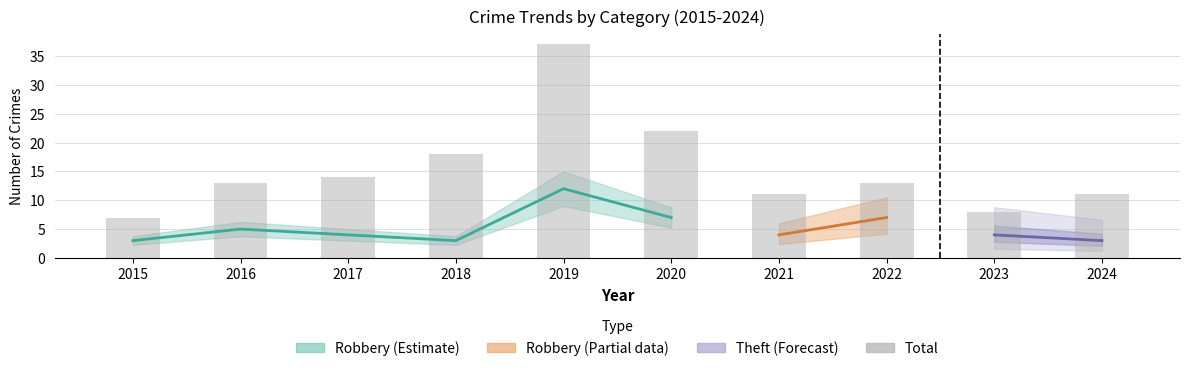

What is the maximum value shown in the chart?

37